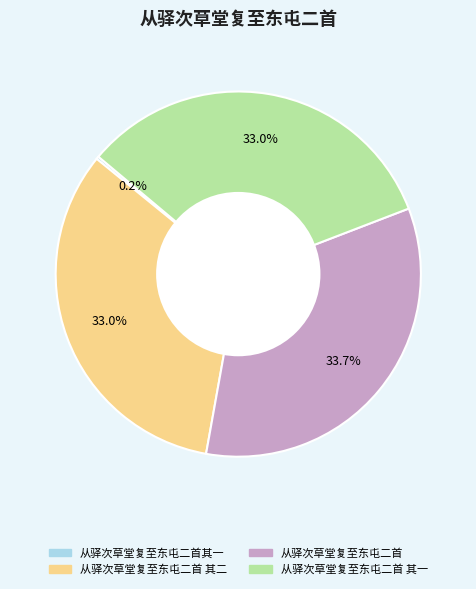

Does any single category account for the majority?

No